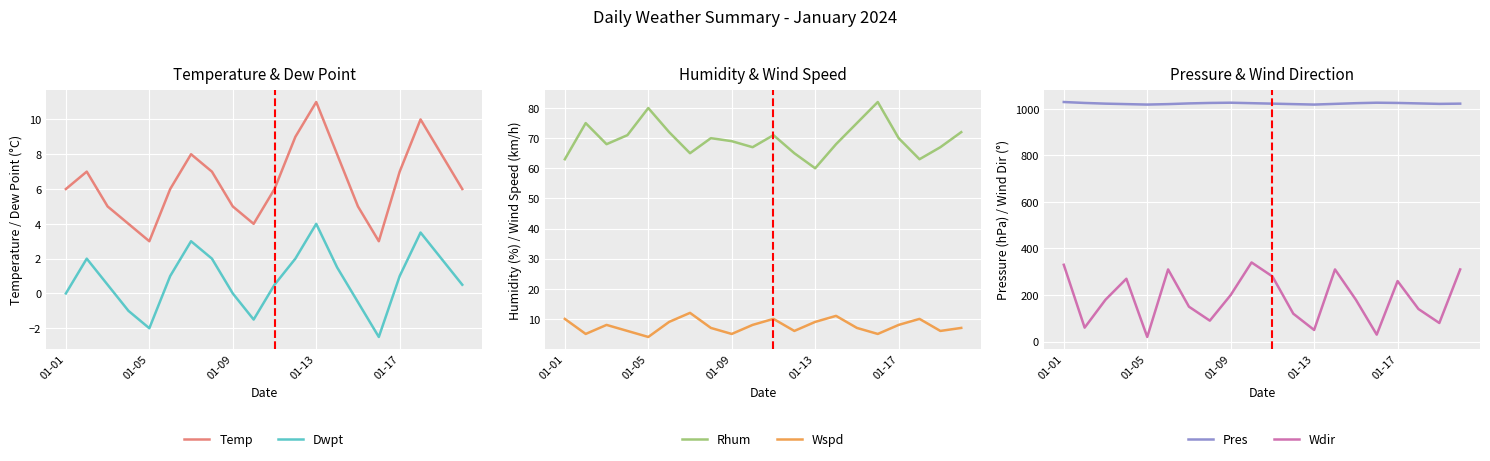

In Temp, how many points are higher than both neighbors (excluding endpoints)?

4